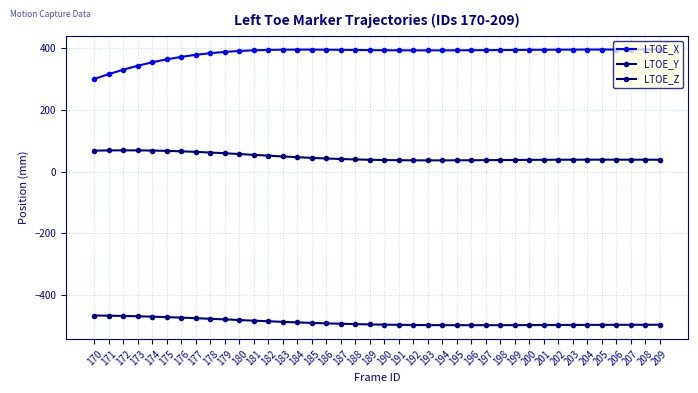

Reading right to left, list all the values displayed in this chart.

LTOE_X: 395.1	395.2	395.2	395.2	395.1	395.0	394.9	394.7	394.4	394.1	393.8	393.5	393.2	392.9	392.6	392.5	392.4	392.5	392.6	392.9	393.3	393.7	394.2	394.6	394.9	394.9	394.7	393.9	392.6	390.4	387.4	383.3	378.1	371.4	363.4	353.9	342.7	330.0	315.7	299.8
LTOE_Y: -495.7	-495.7	-495.8	-495.9	-496.0	-496.1	-496.3	-496.4	-496.6	-496.7	-496.9	-497.0	-497.1	-497.1	-497.1	-497.0	-496.7	-496.4	-495.9	-495.3	-494.5	-493.6	-492.5	-491.2	-489.7	-488.0	-486.3	-484.4	-482.4	-480.4	-478.3	-476.3	-474.4	-472.6	-470.9	-469.4	-468.2	-467.1	-466.3	-465.7
LTOE_Z: 38.4	38.5	38.6	38.6	38.7	38.6	38.5	38.4	38.2	38.0	37.7	37.4	37.1	36.8	36.6	36.4	36.4	36.5	36.9	37.4	38.3	39.4	40.8	42.5	44.4	46.7	49.1	51.6	54.3	56.9	59.4	61.8	63.9	65.7	67.1	68.1	68.7	68.8	68.6	67.9